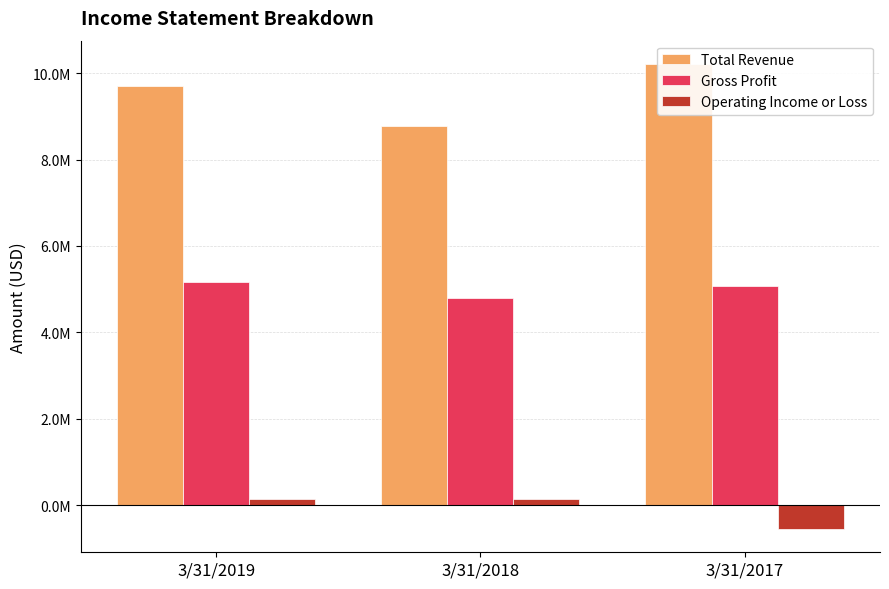

Reading left to right, transcribe all the data shown in this chart.

Total Revenue: 3/31/2019=9706244	3/31/2018=8778000	3/31/2017=10215379
Gross Profit: 3/31/2019=5176750	3/31/2018=4784647	3/31/2017=5066332
Operating Income or Loss: 3/31/2019=133348	3/31/2018=151102	3/31/2017=-552880